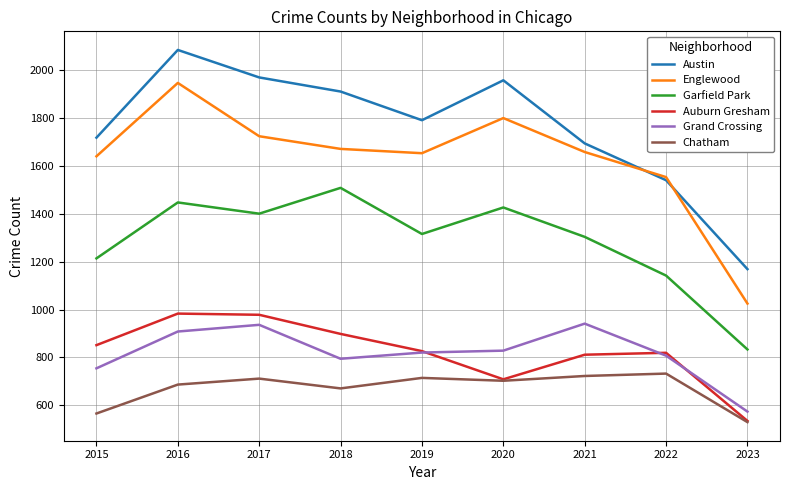

How many lines are shown in the chart?

6